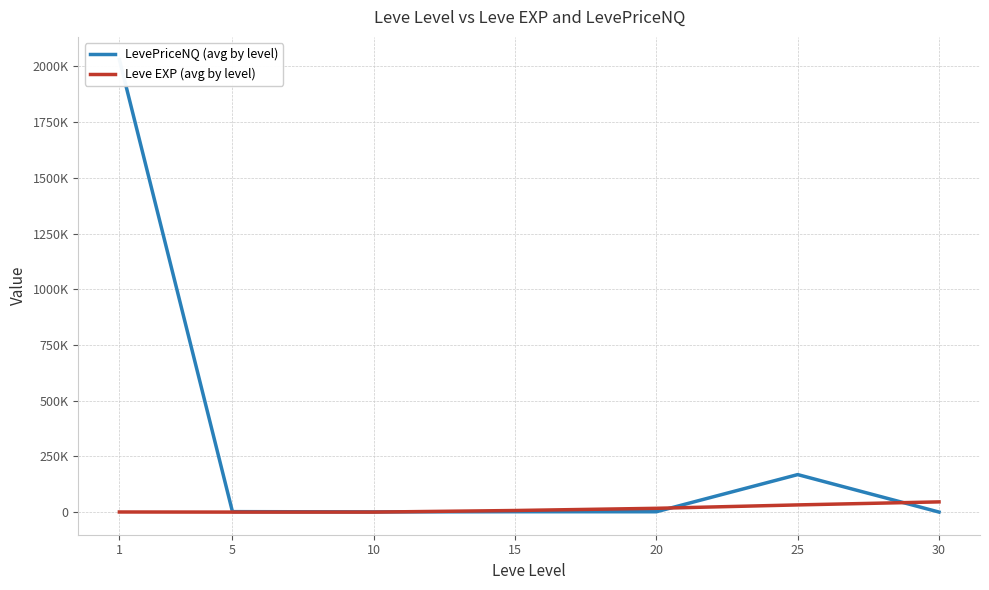

Is it true that Leve EXP (avg by level) equals 45822.5 at 30?

True